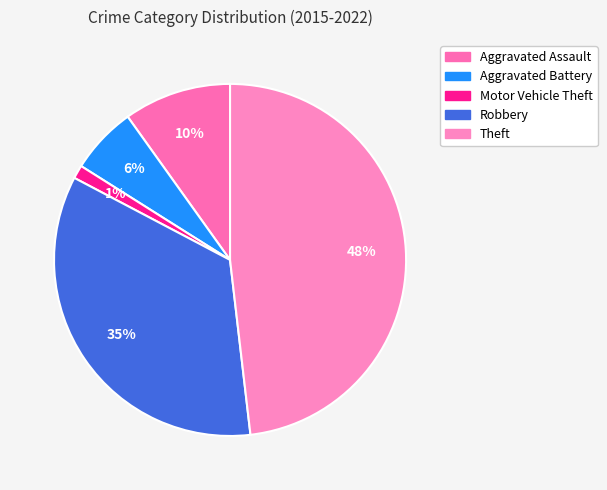

Is it true that Robbery is 43% of the pie?

False